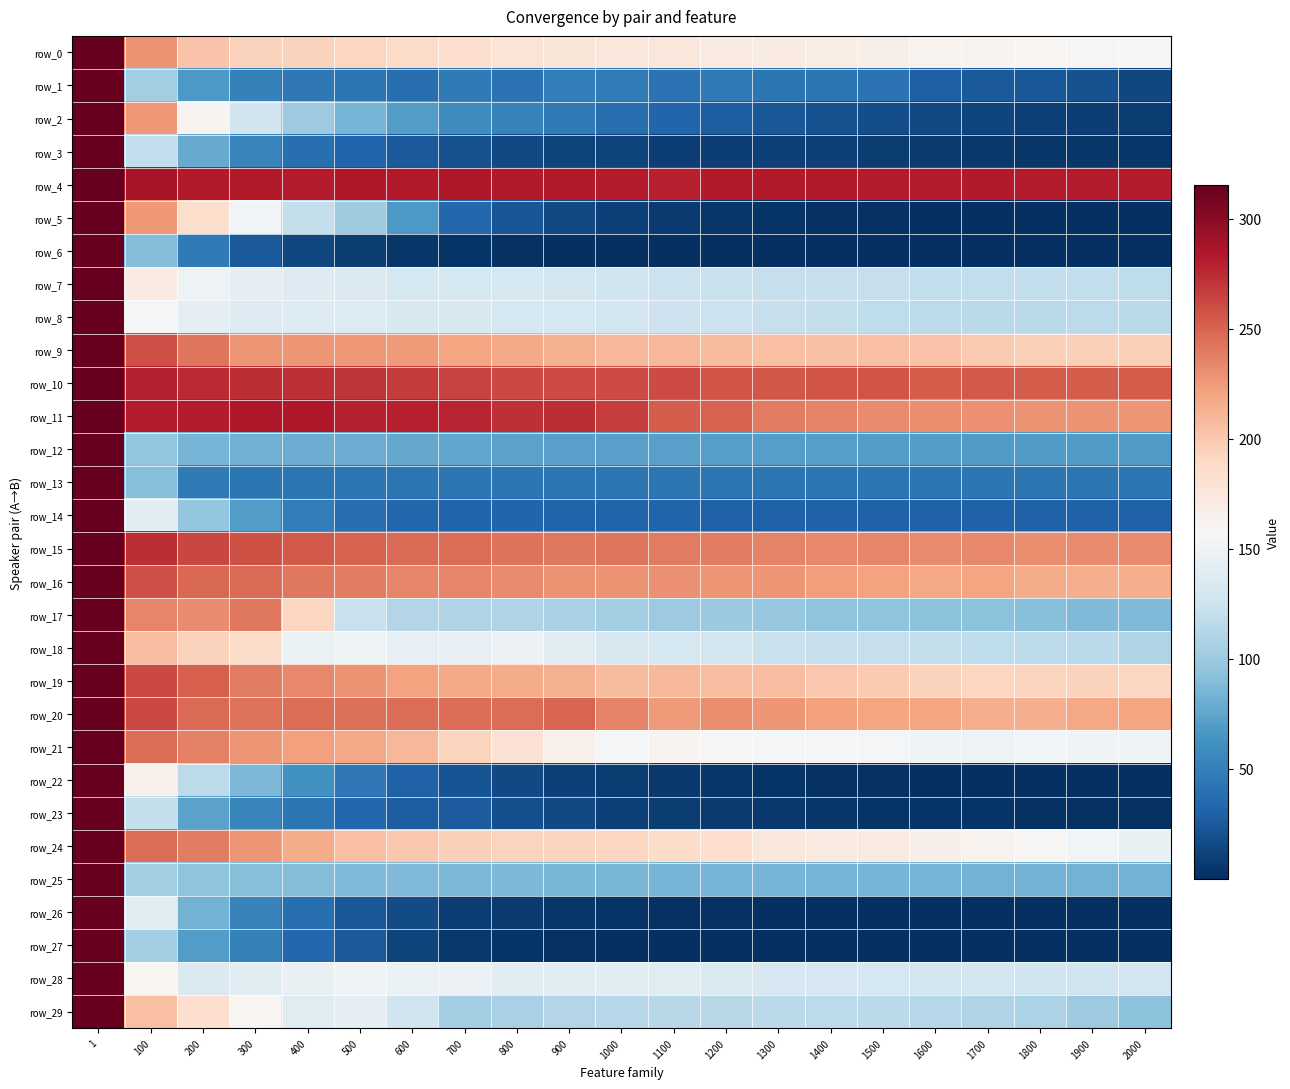

At which category does the chart reach its peak across all series?

1